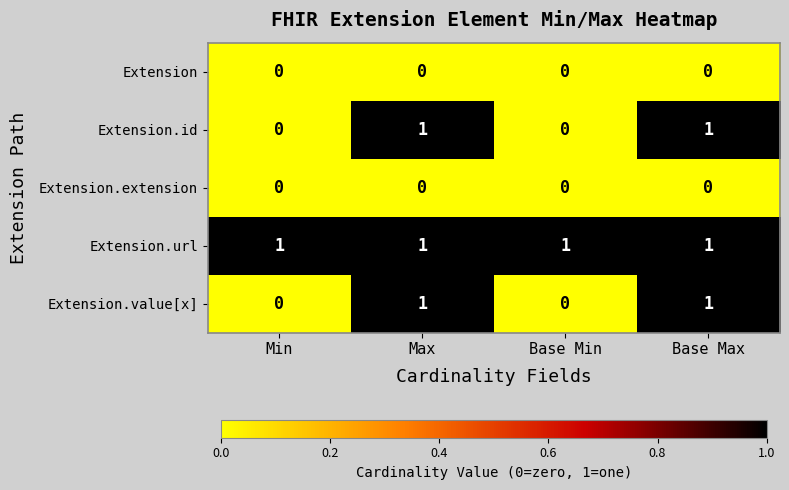

How many Extension.id values are between 0 and 1?

4